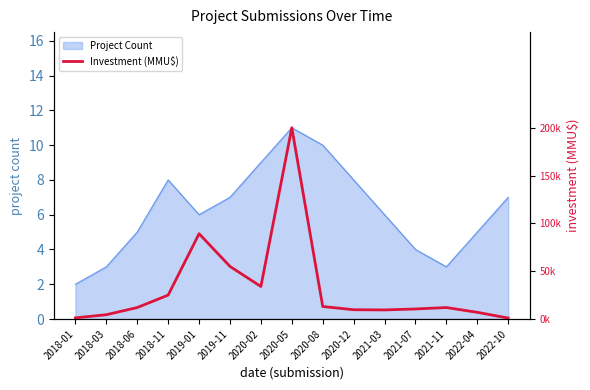

The value at 2020-05 is 5.3. True or false?

False